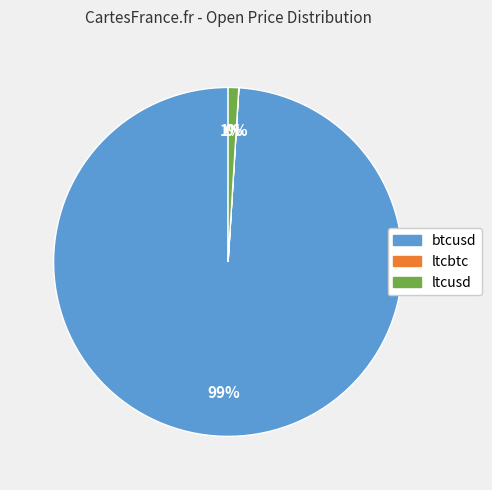

Which slice is the largest?

btcusd